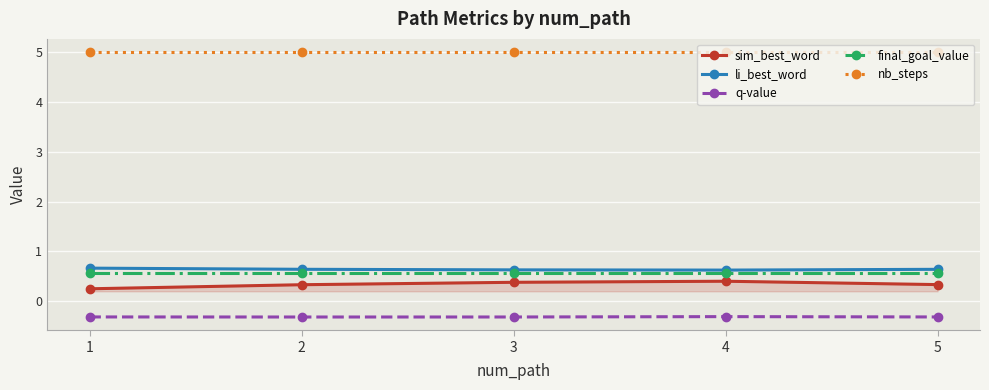

What are all the series names shown in the legend?

sim_best_word, li_best_word, q-value, final_goal_value, nb_steps